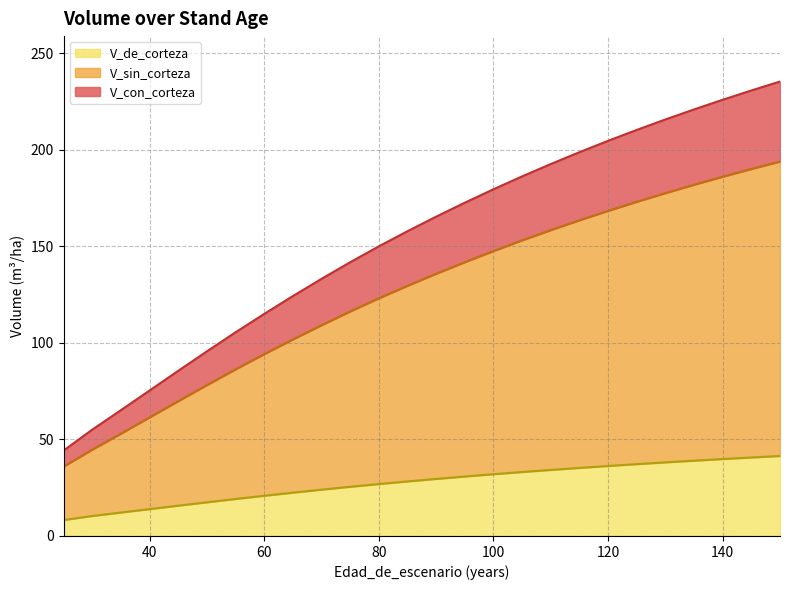

What is the value of the V_con_corteza point at the 25th from the left?

230.7